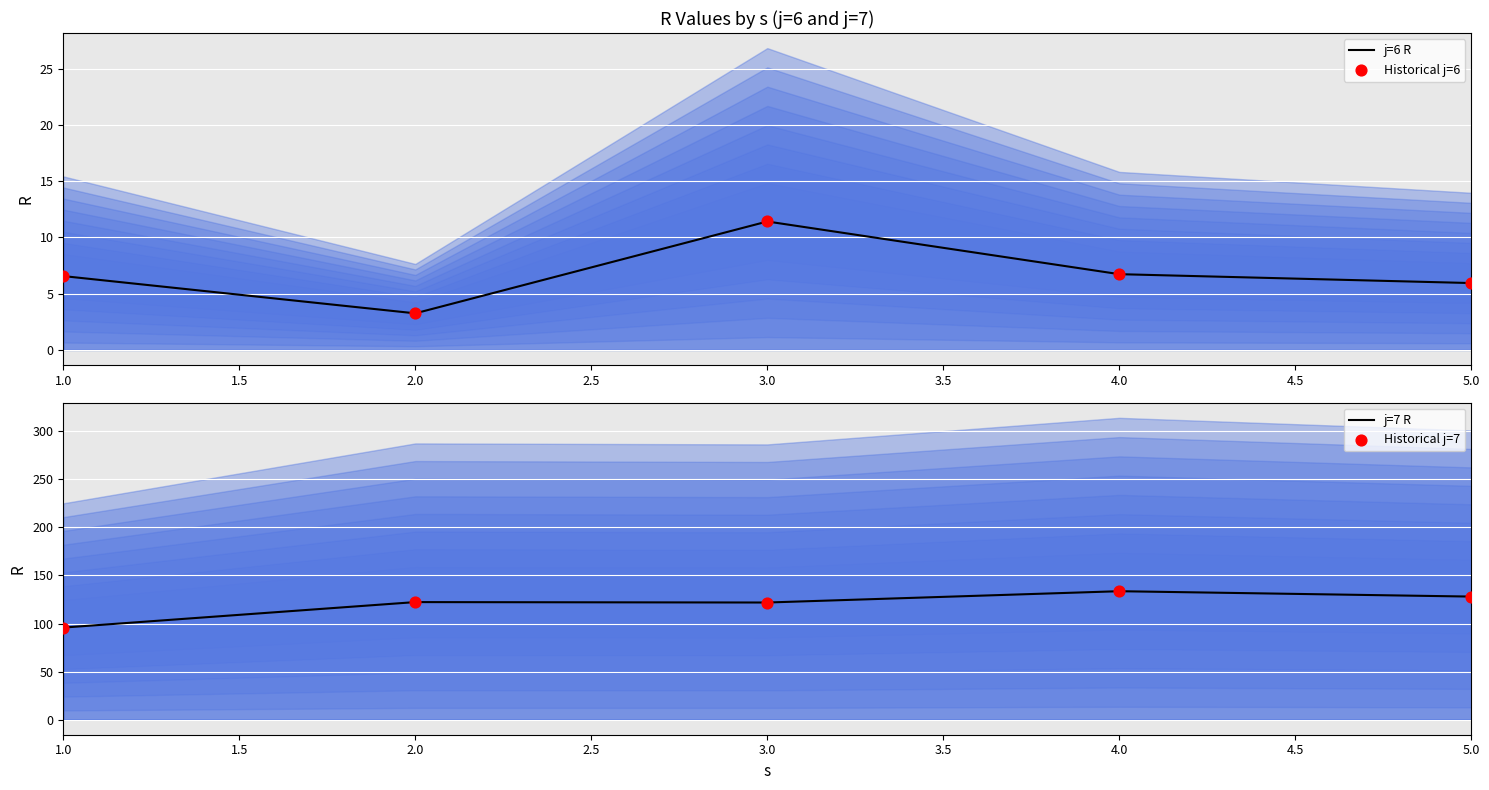

At how many categories does at least one series exceed 11?

5